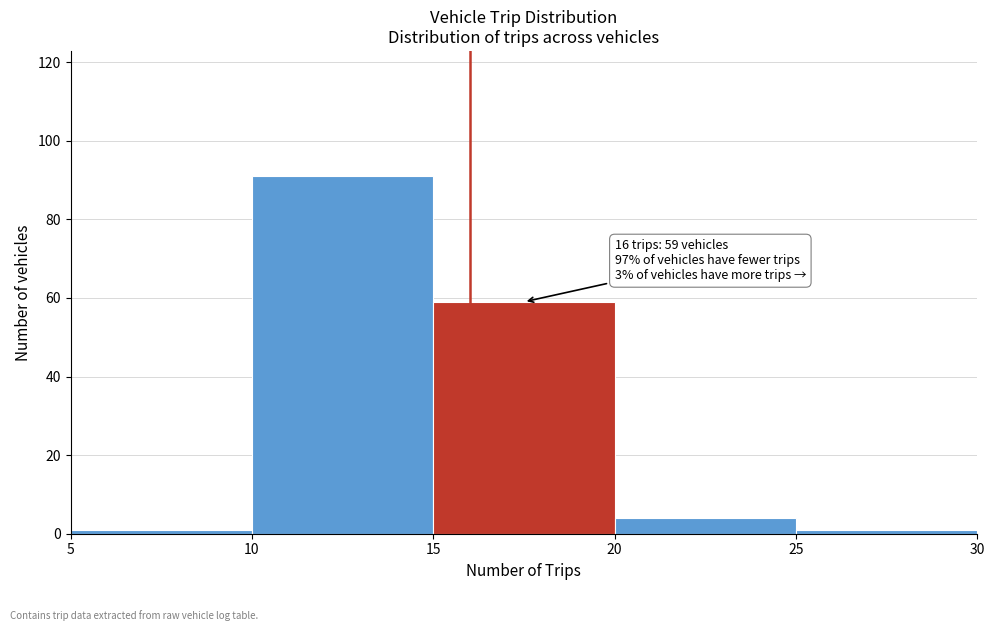

Which range on the x-axis has the tallest bar?

10 to 15